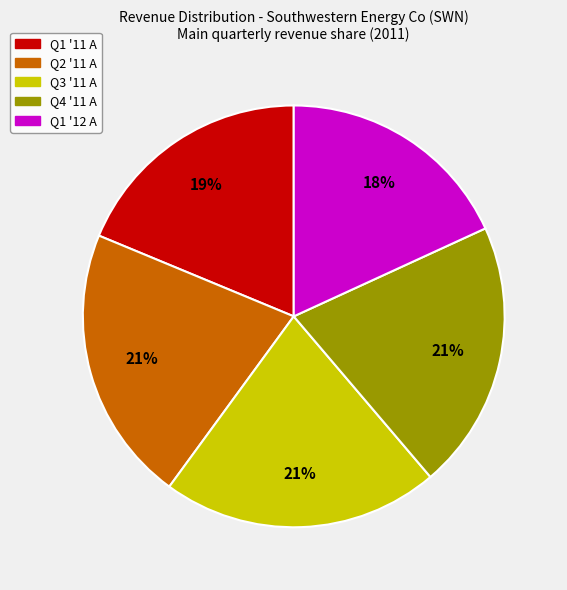

To the nearest percent, what is the average slice percentage?

20%